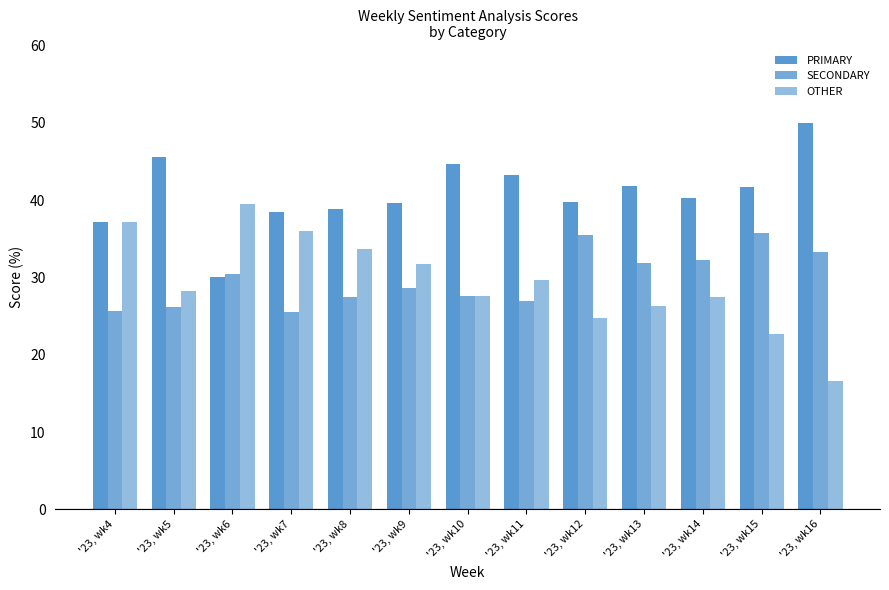

What is the lowest value of the OTHER series?

16.7